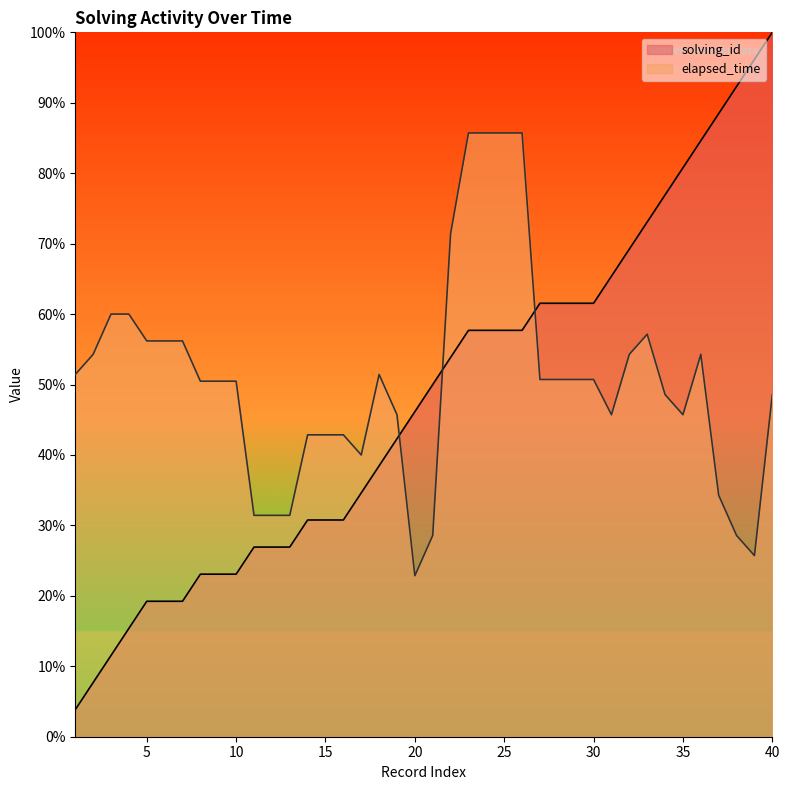

At 35, list the series in order from largest to smallest.

solving_id, elapsed_time